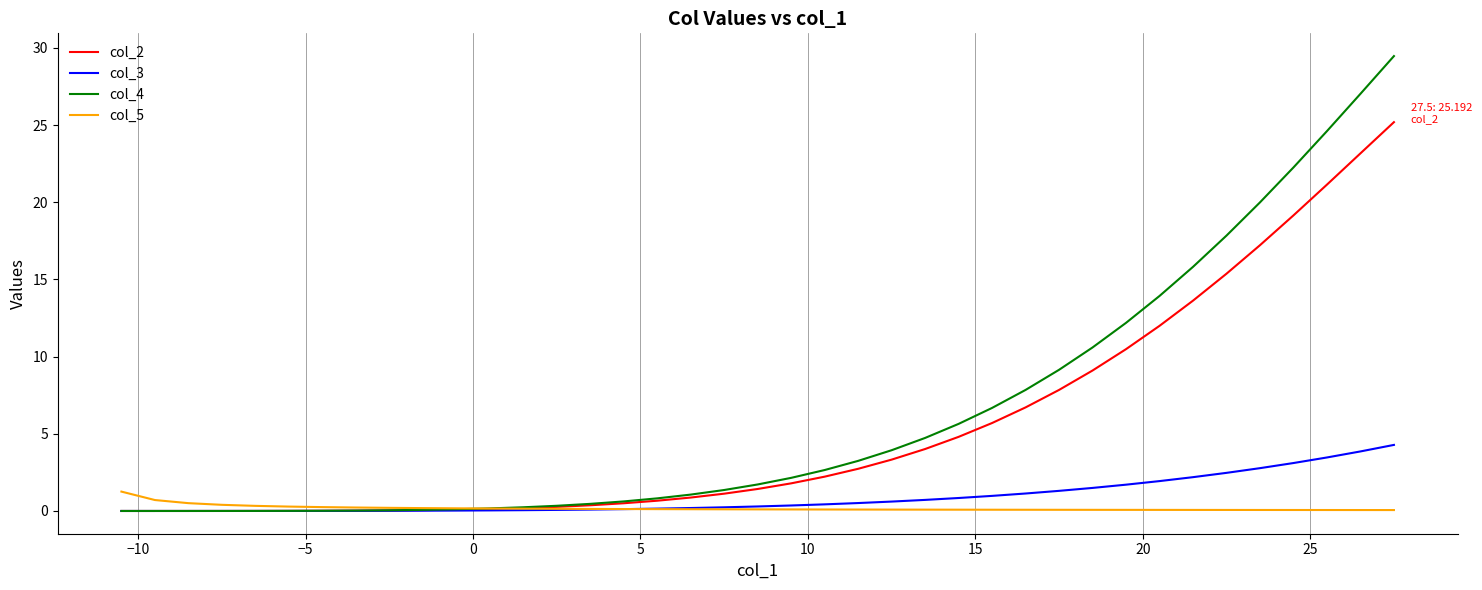

What is the highest value of the col_4 series?

29.5